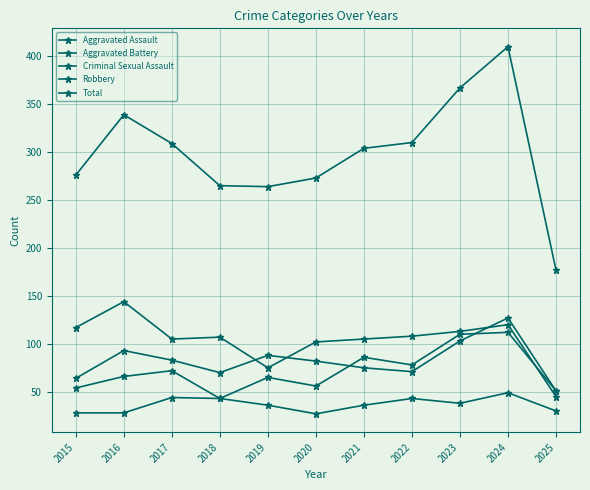

What is the minimum value for Aggravated Battery?

51